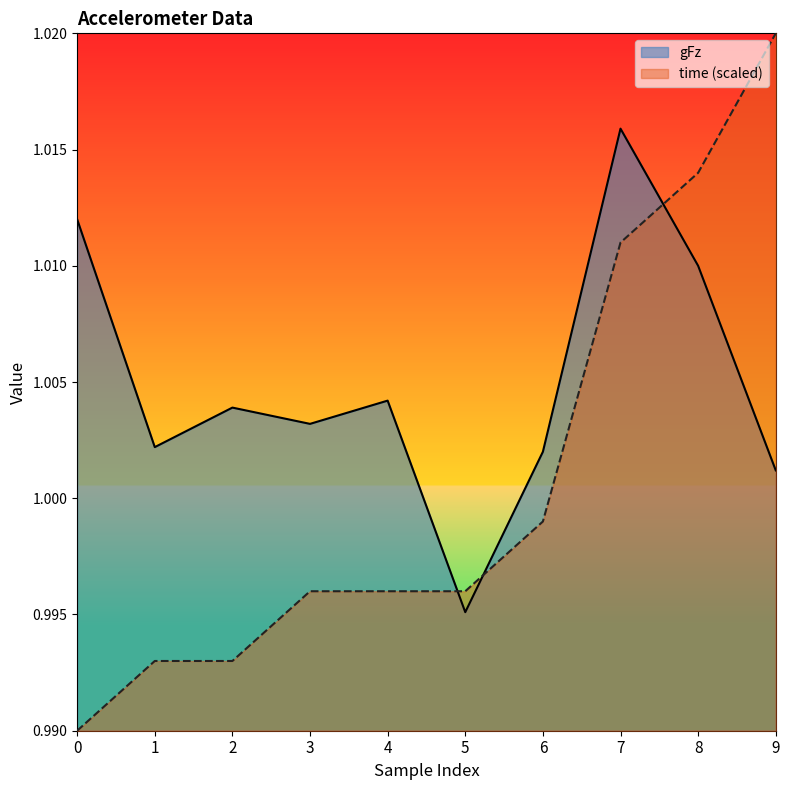

At which label is time closest to 1?

6